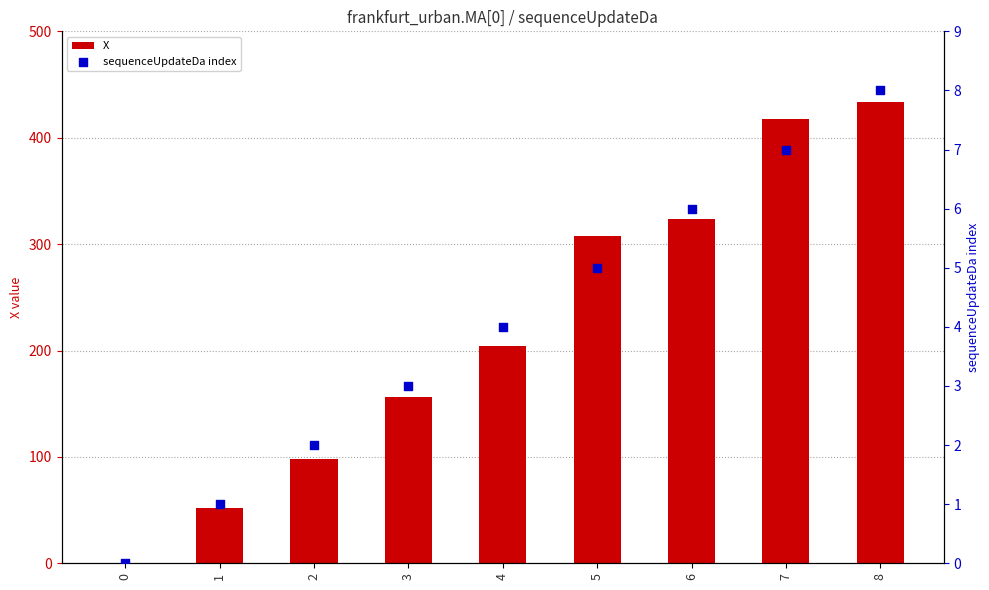

At how many categories does at least one series exceed 234?

4